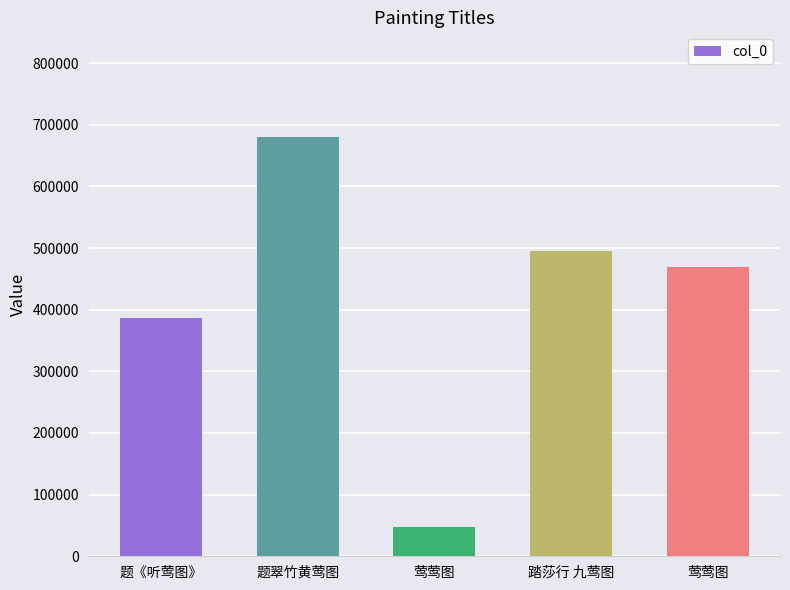

How many categories are shown in the chart?

5